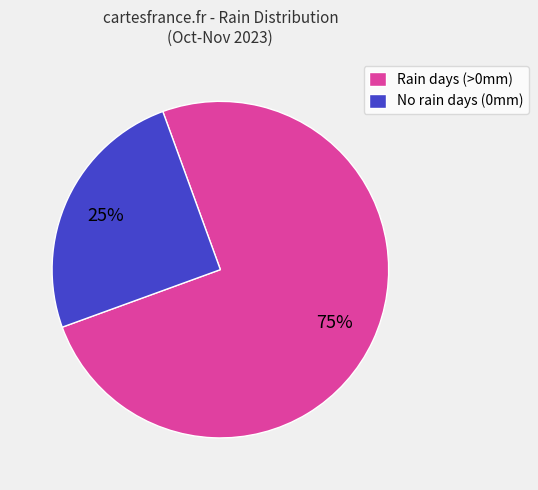

Count the number of slices in the pie.

2